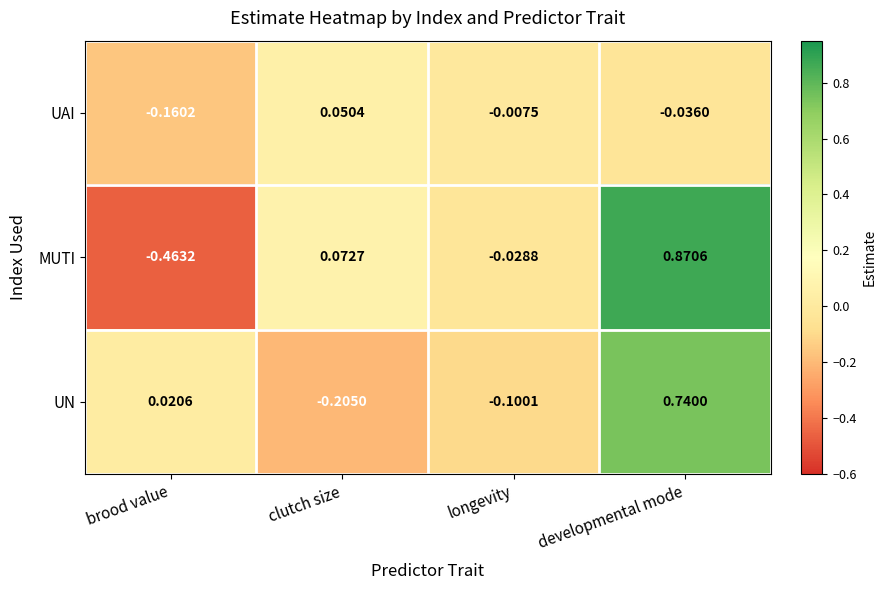

At which label does UN reach its peak?

developmental mode